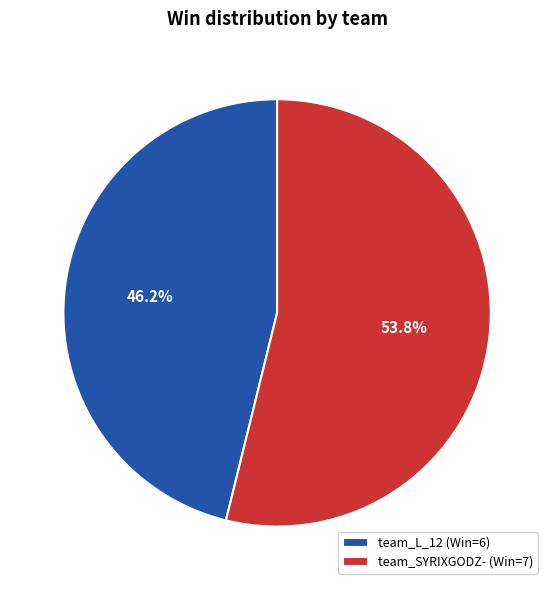

Is there a majority slice in this chart?

Yes